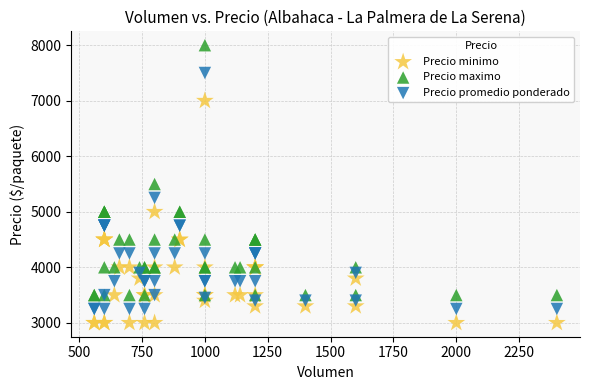

Which series has the largest Y range (max minus min)?

Precio maximo